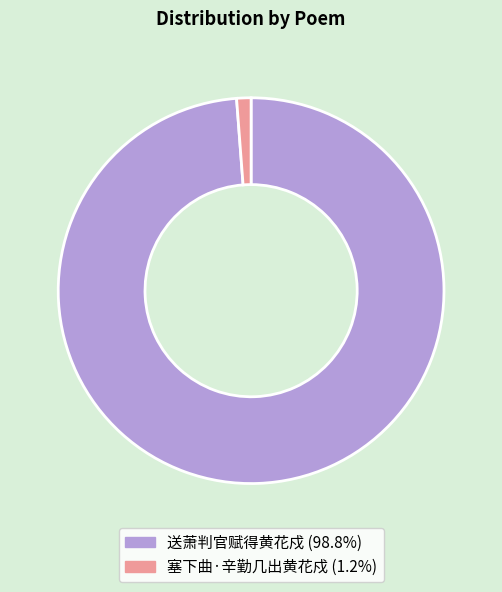

True or false: 塞下曲·辛勤几出黄花戍 accounts for 15% of the total.

False